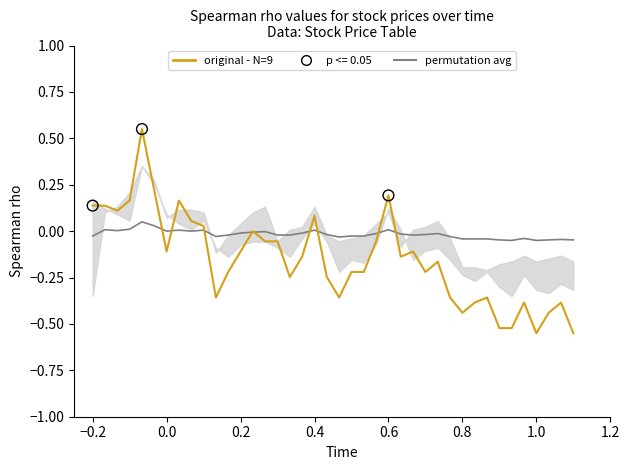

Which series has the largest Y range (max minus min)?

original - N=9